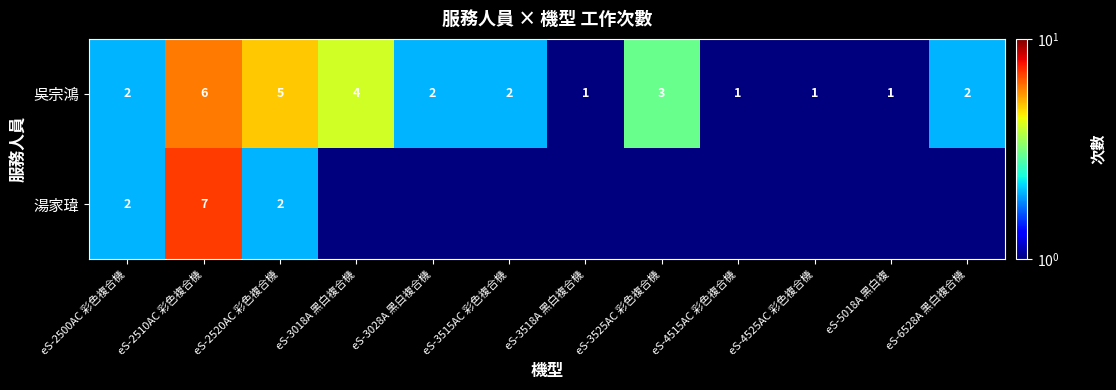

True or false: 吳宗鴻 has a value of 1.8 at eS-4515AC 彩色複合機.

False